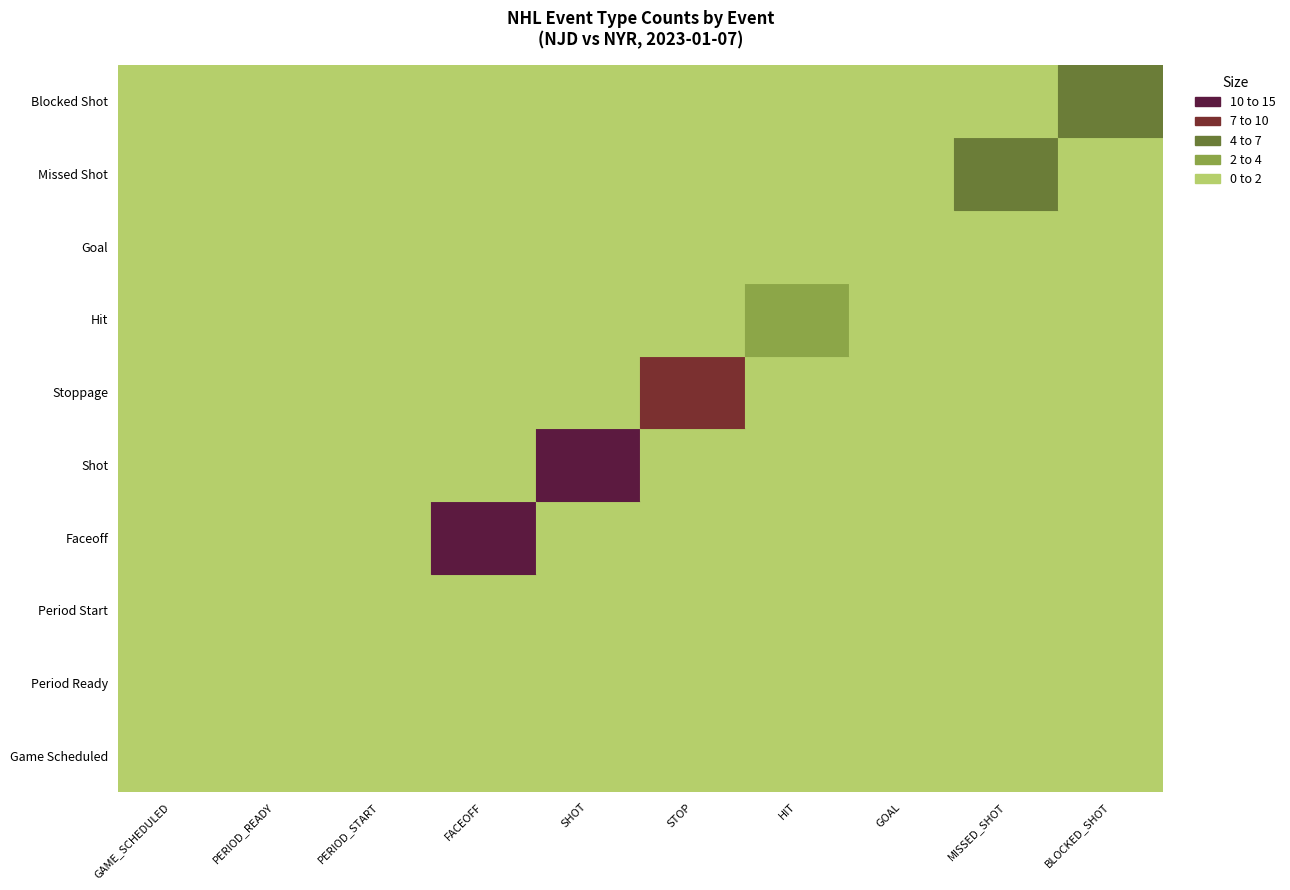

At which label is GAME_SCHEDULED closest to 0?

1